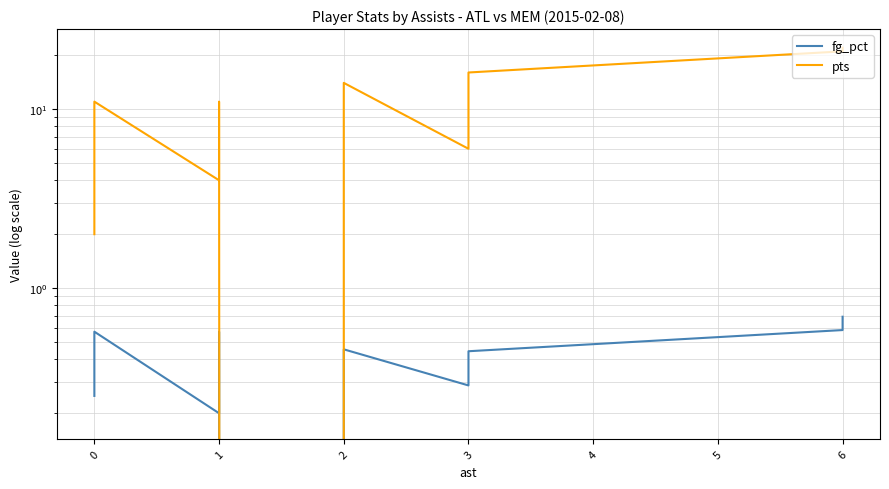

Is it true that fg_pct equals 0.7 at 6?

True